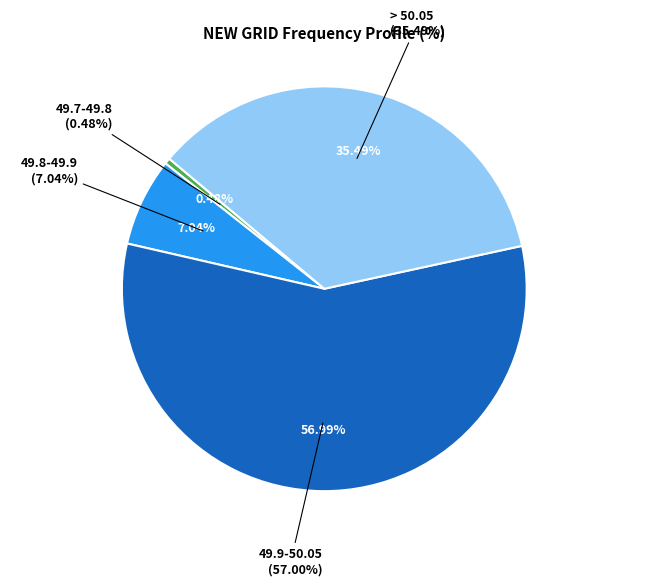

What percentage is the 49.9-50.05 slice, to the nearest percent?

57%